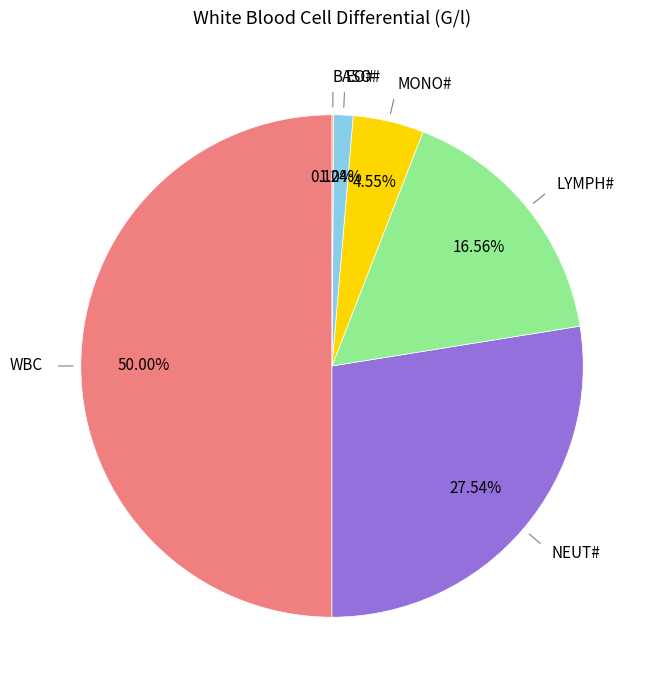

What is the largest slice in the pie chart?

WBC